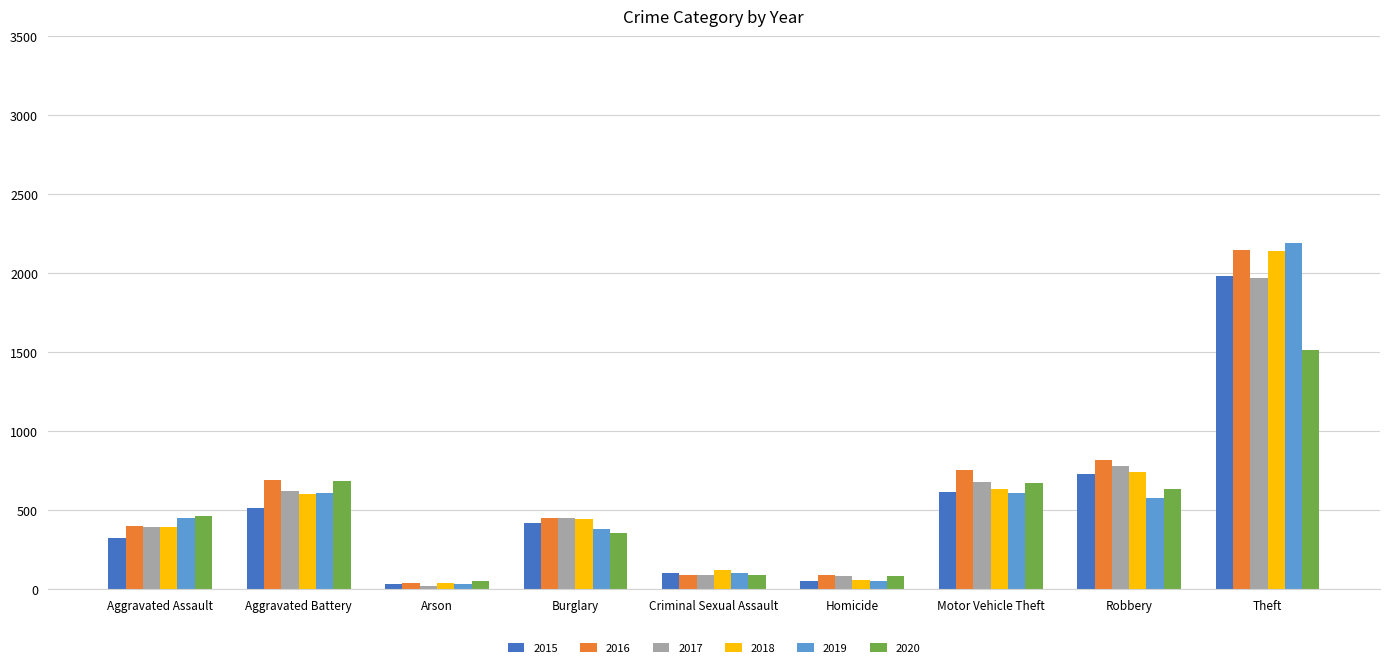

How many series are shown in this chart?

6